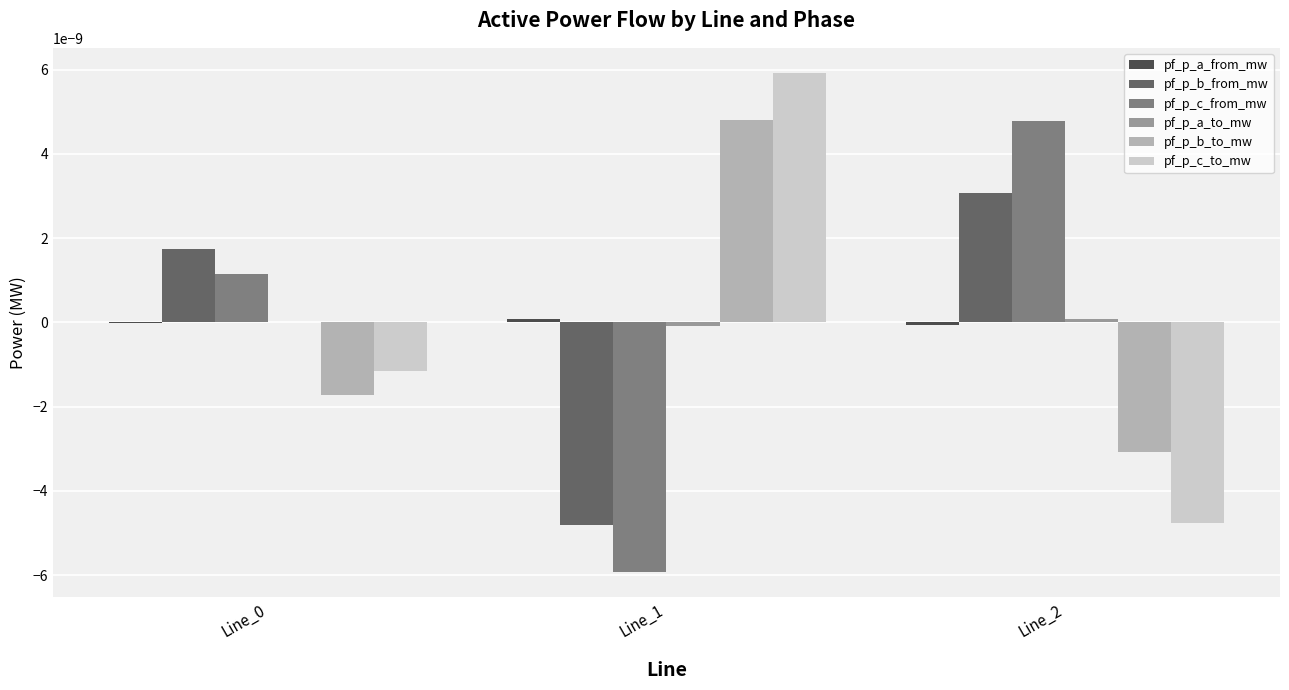

True or false: pf_p_c_from_mw has a value of 0.0 at Line_0.

True